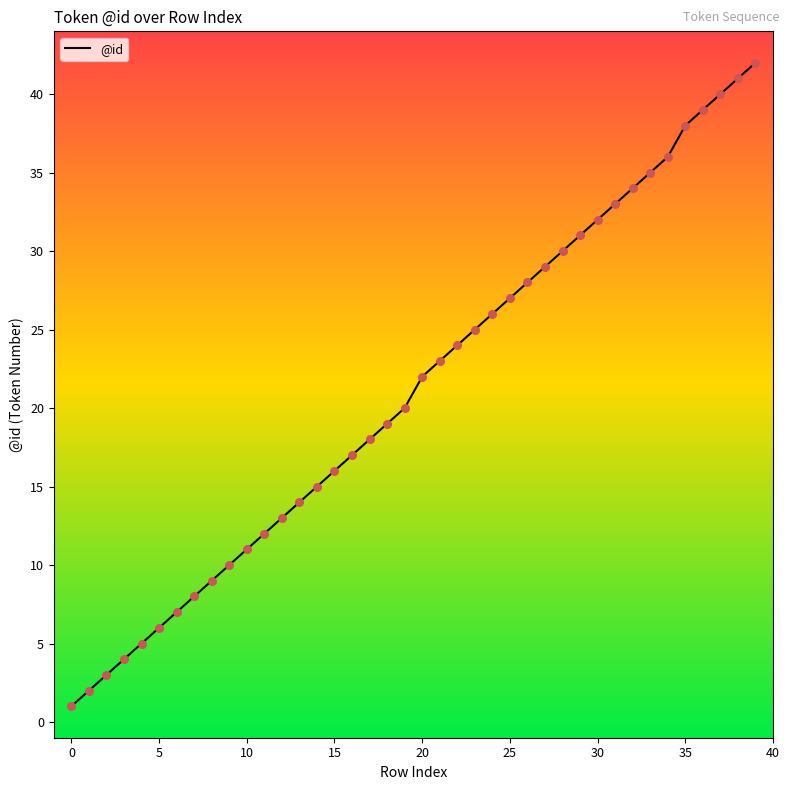

What is the difference between the maximum and minimum values?

41